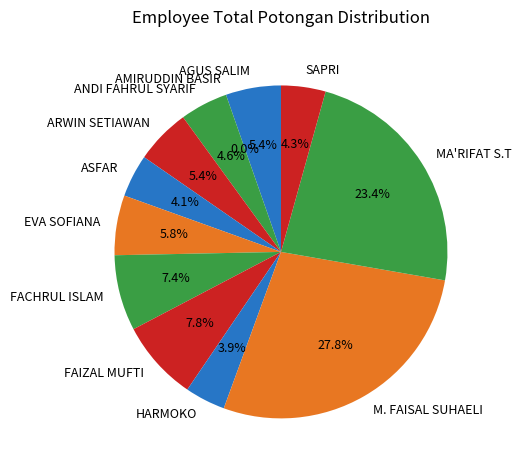

What percentage is the ARWIN SETIAWAN slice, to the nearest percent?

5%